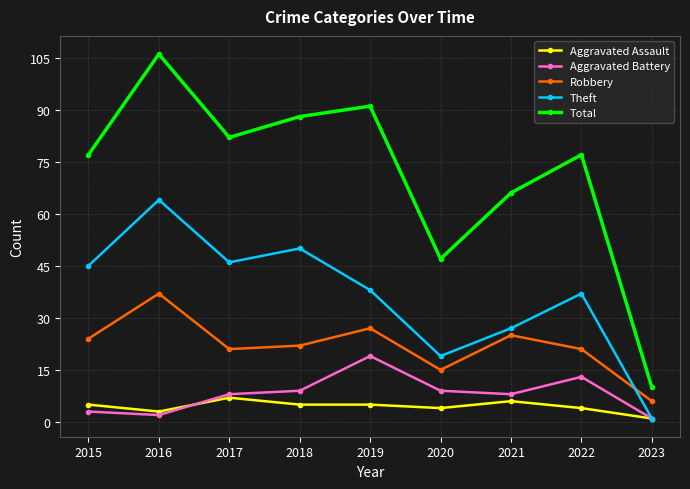

Is it true that Theft equals 48 at 2021?

False